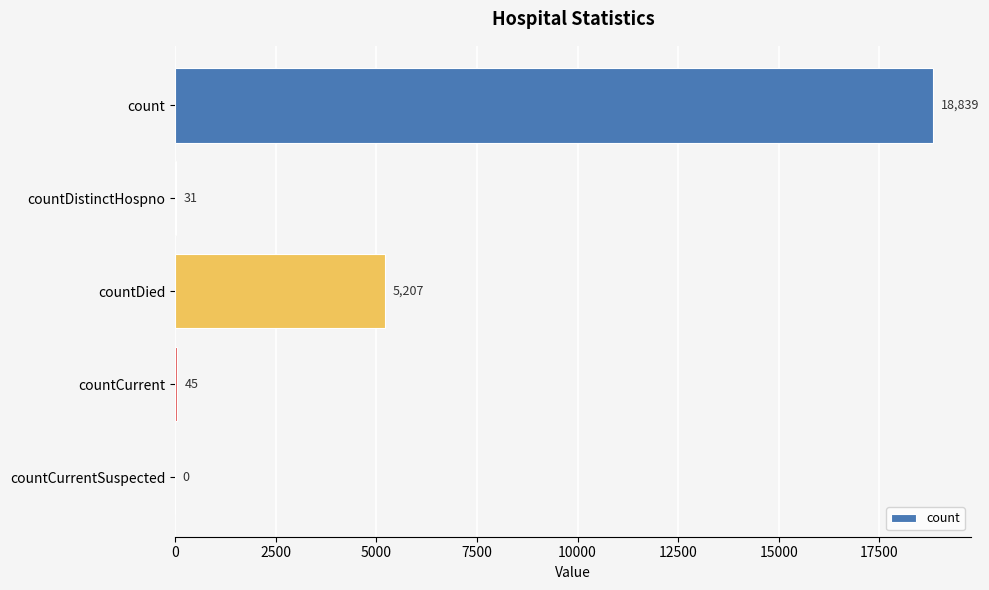

Which category has the highest value across all series?

count